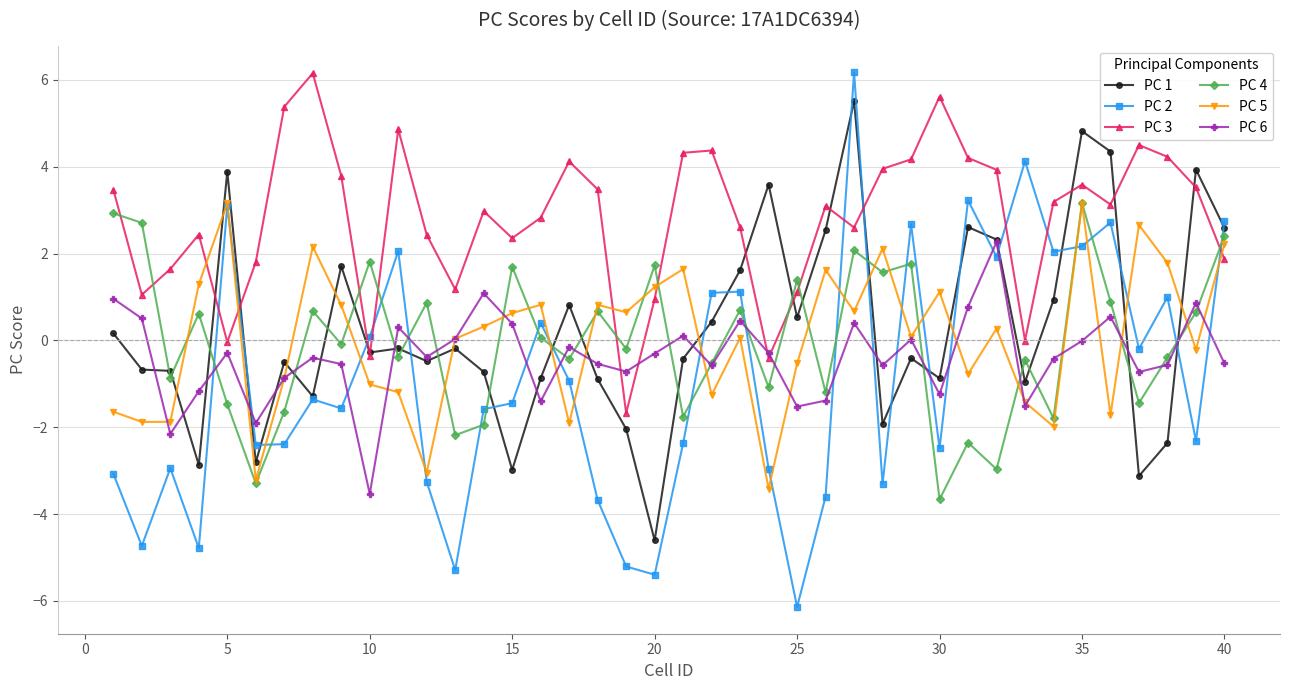

What is the maximum value for PC 1?

5.5